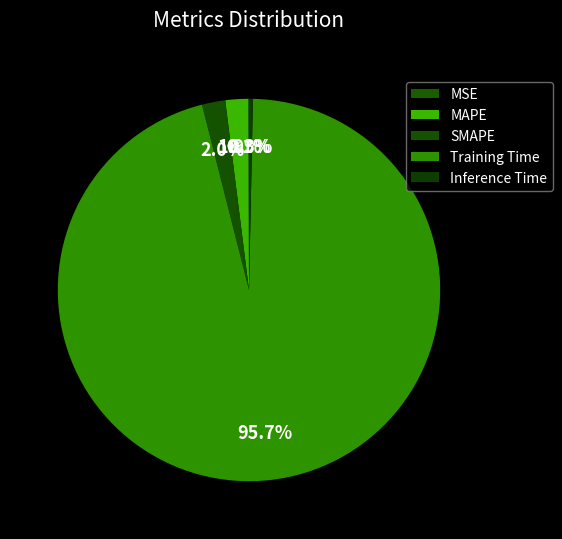

The MAPE slice represents 2% of the pie. True or false?

True